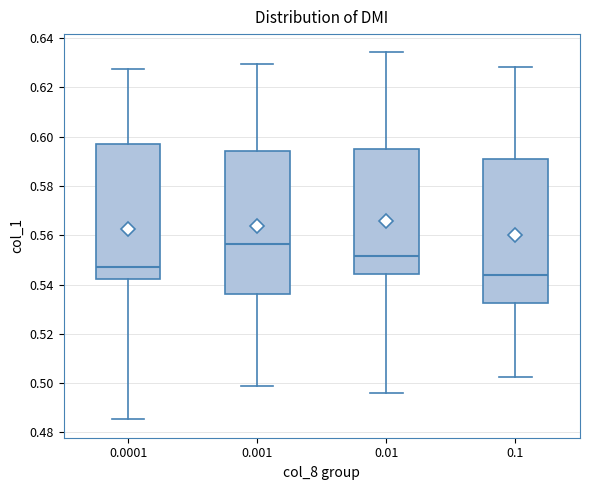

Which box's median line is the highest?

0.001